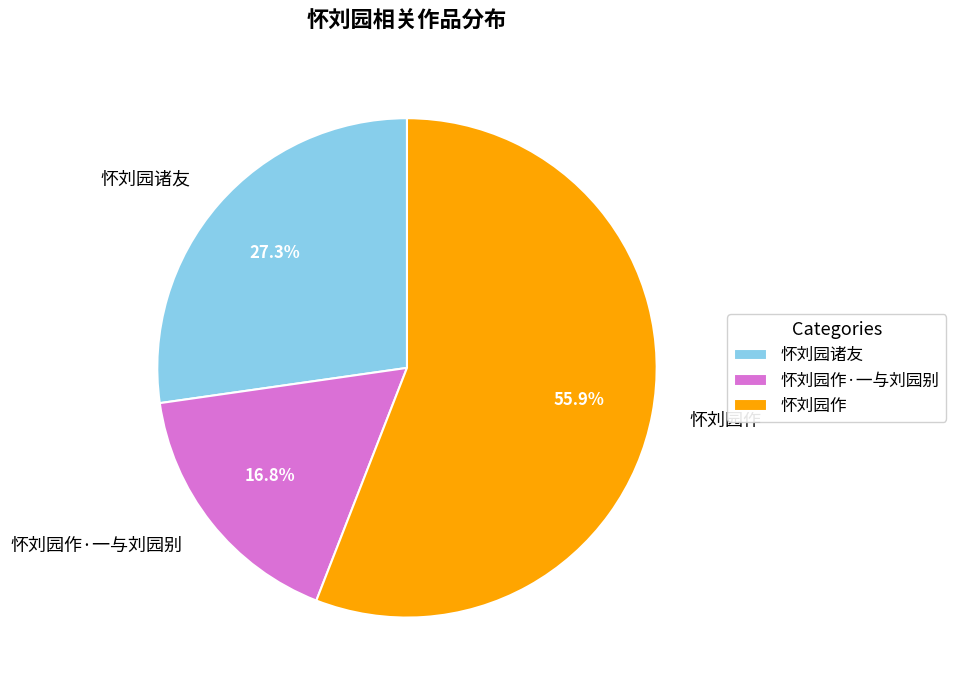

Is it true that 怀刘园诸友 is 37% of the pie?

False